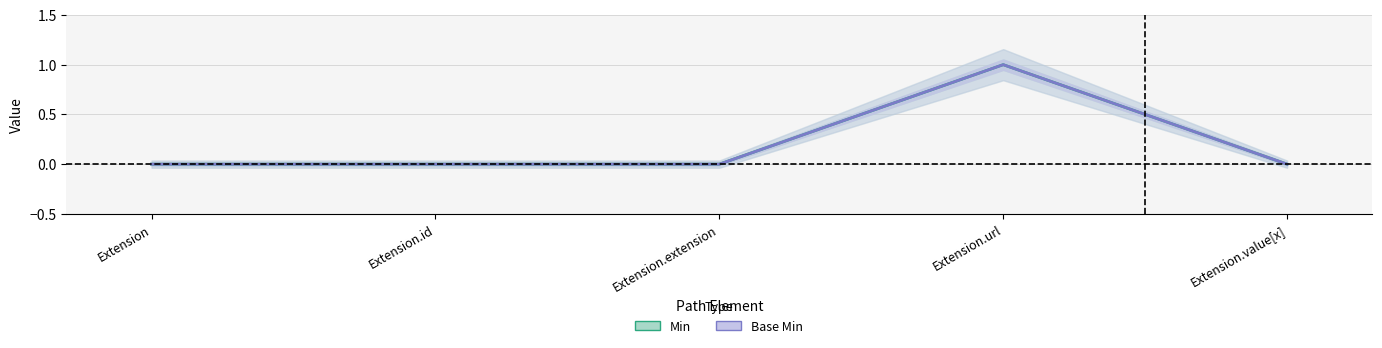

Is it true that Min equals -1 at Extension?

False